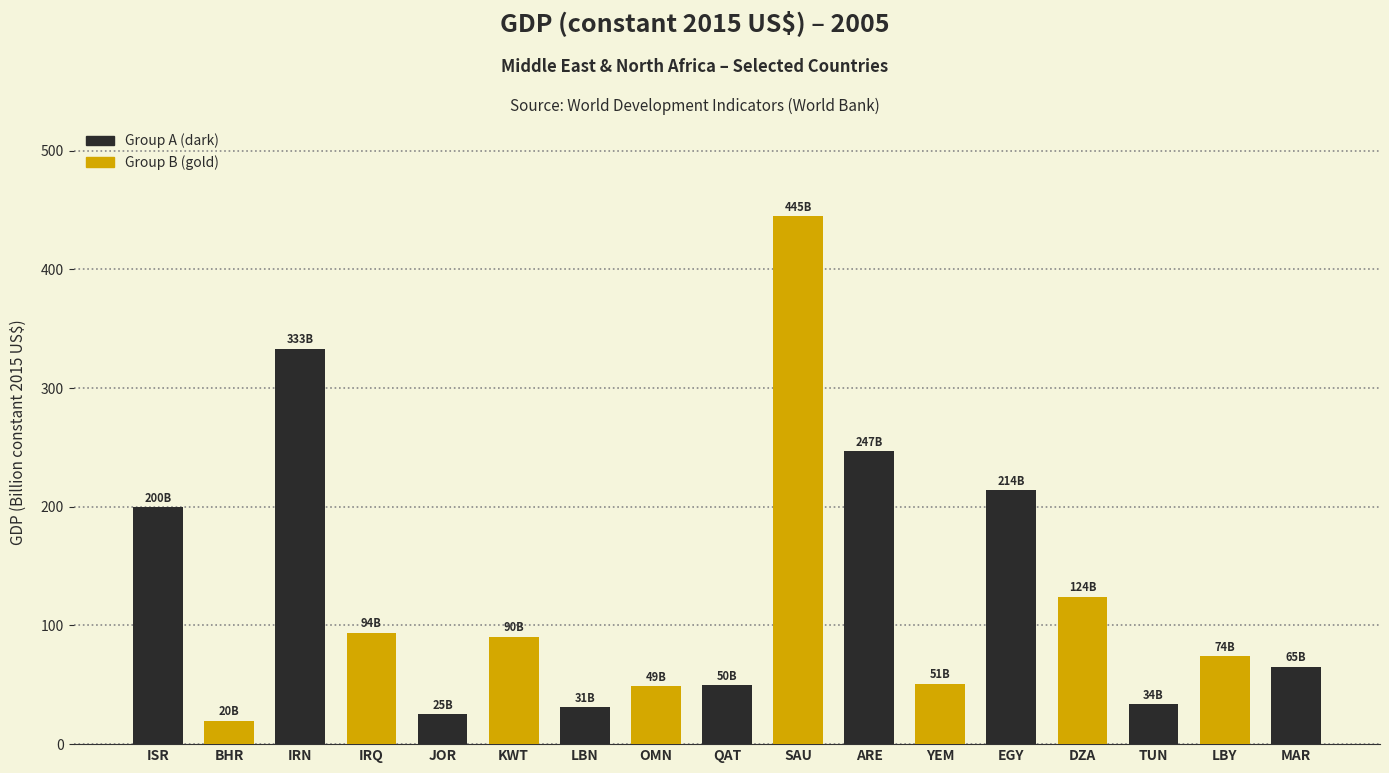

What is the difference between the maximum and minimum values?

425.1